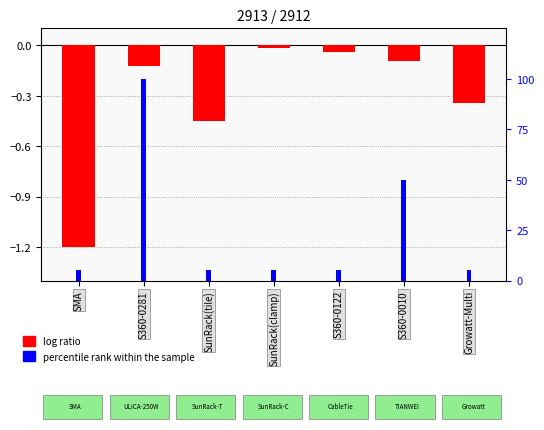

How many values in the percentile rank within the sample series exceed 5?

2